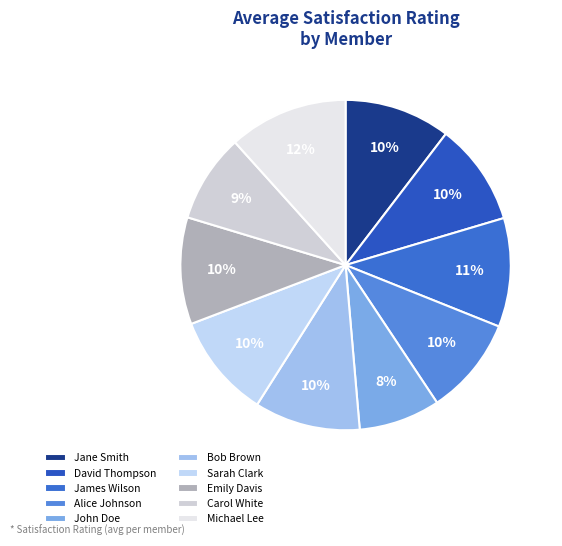

To the nearest percent, what portion does James Wilson represent?

11%